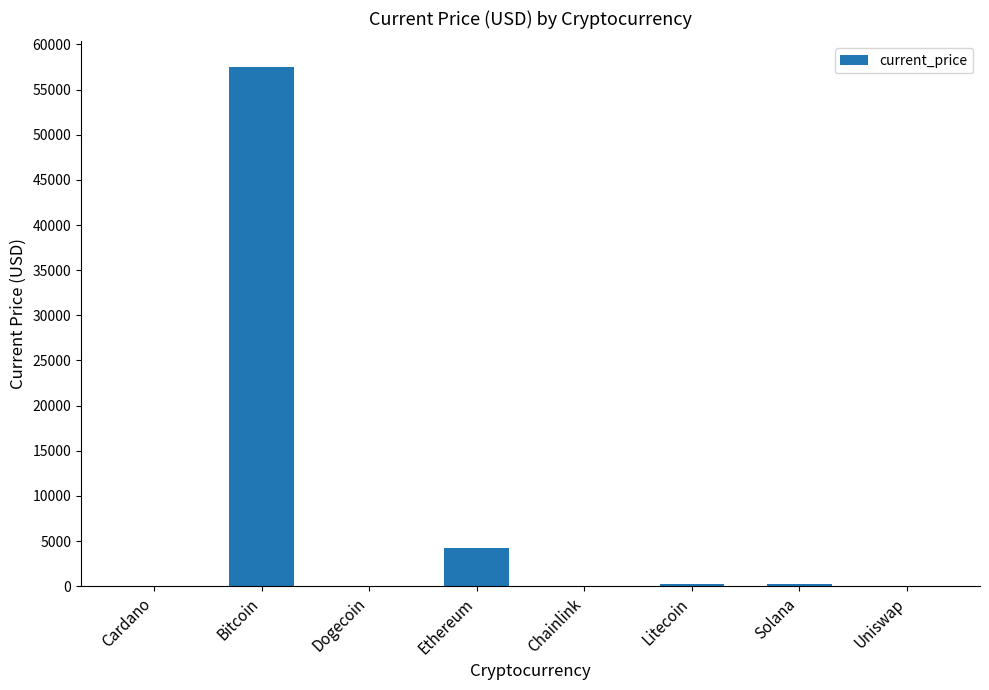

Which category has the highest value across all series?

Bitcoin